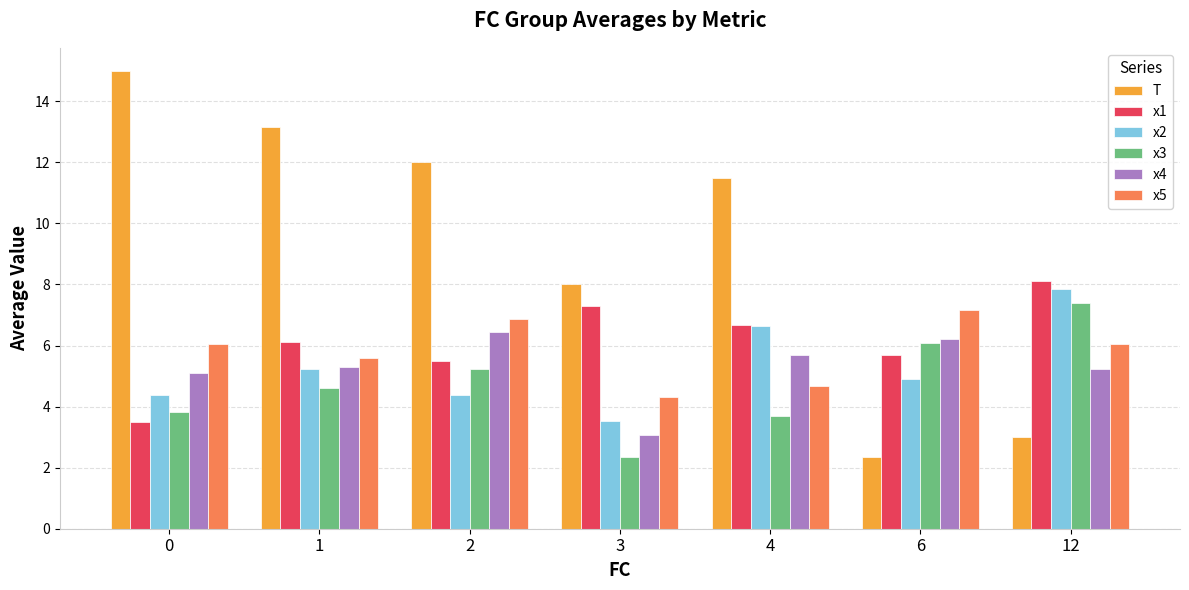

How many series are shown in this chart?

6